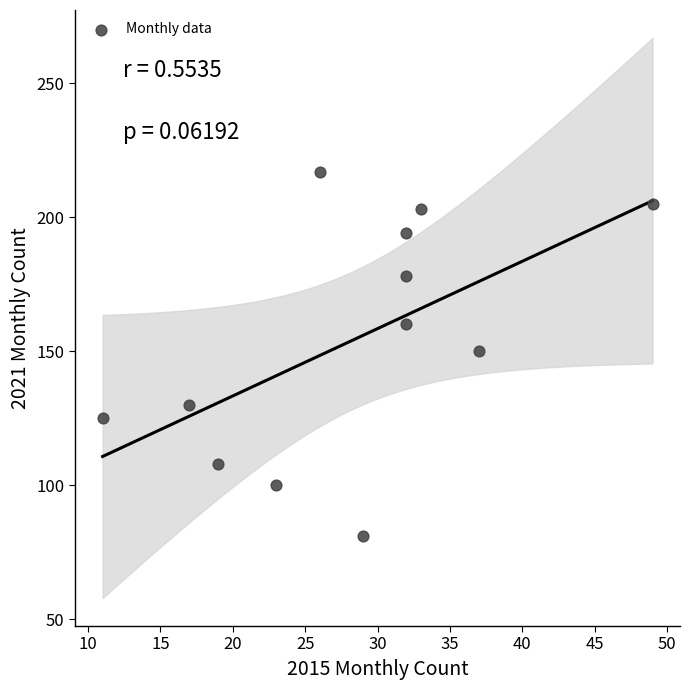

What is the range of Y values (max minus min)?

136